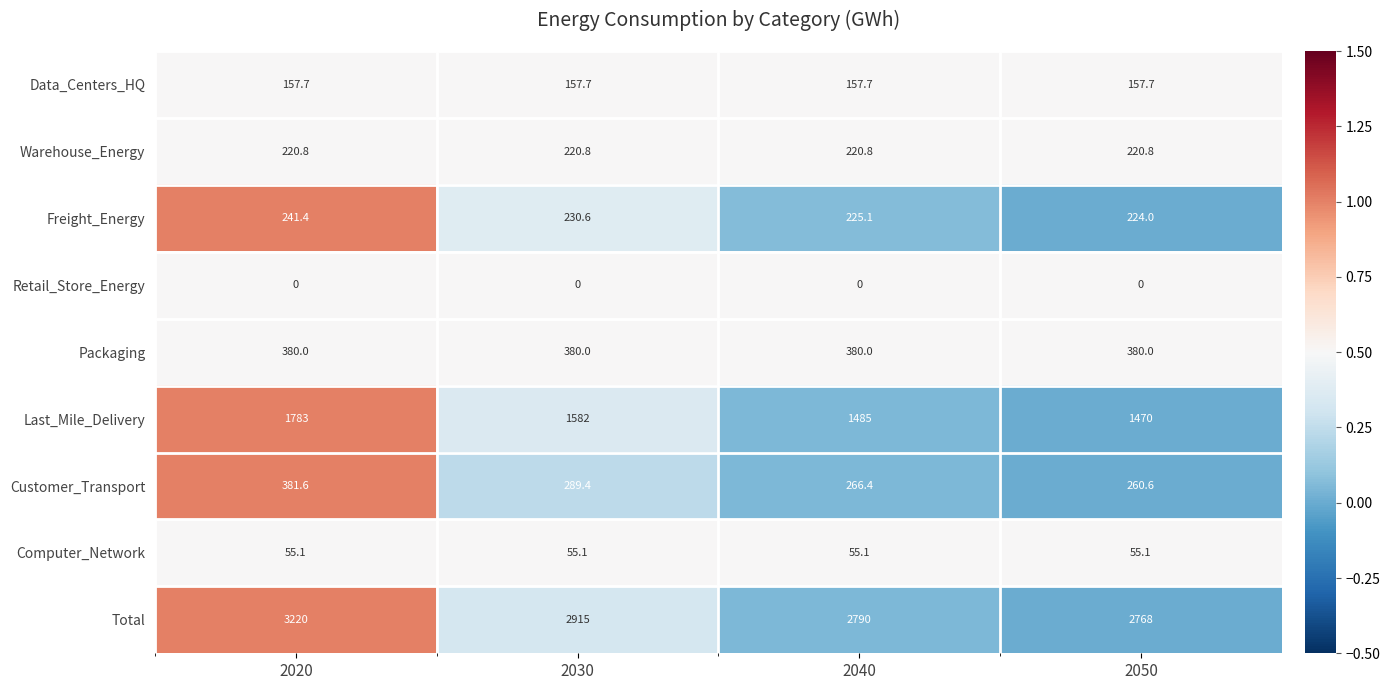

Rank the series at 2050 from highest to lowest value.

Total, Last_Mile_Delivery, Packaging, Customer_Transport, Freight_Energy, Warehouse_Energy, Data_Centers_HQ, Computer_Network, Retail_Store_Energy